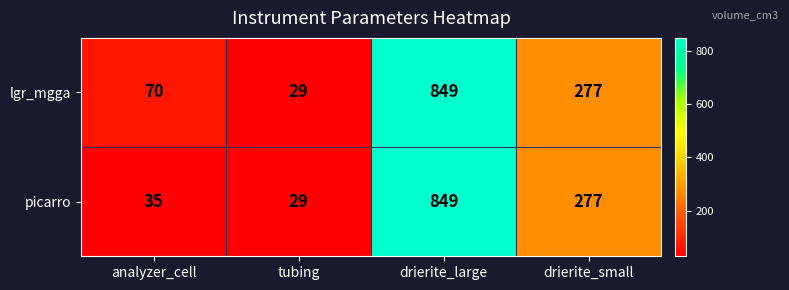

List the labels in order of picarro value, smallest first.

tubing, analyzer_cell, drierite_small, drierite_large